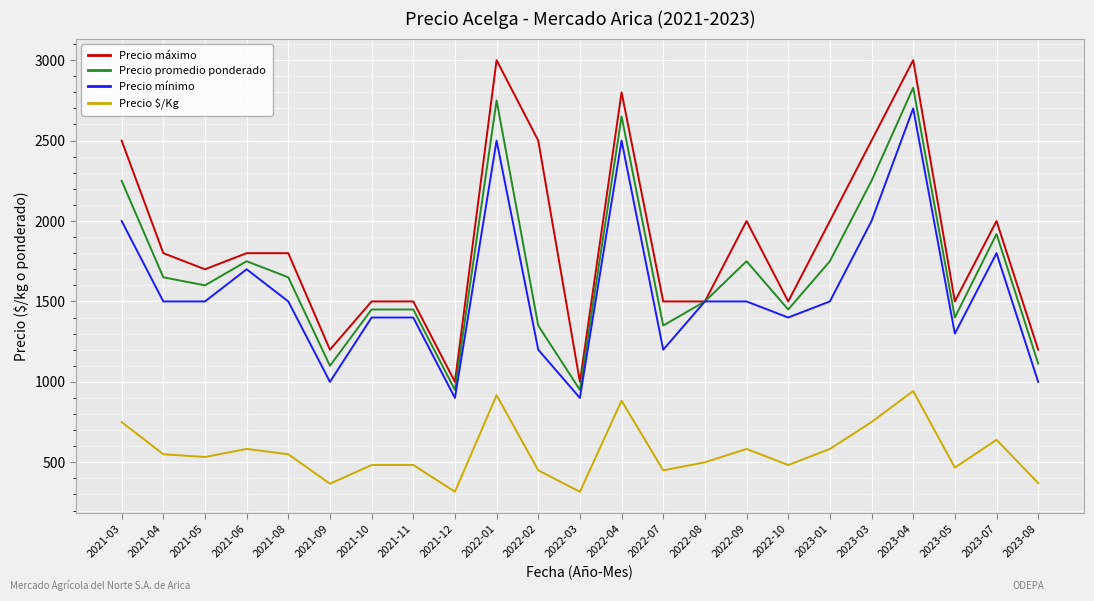

Rank the series at 2023-04 from lowest to highest value.

Precio $/Kg, Precio mínimo, Precio promedio ponderado, Precio máximo